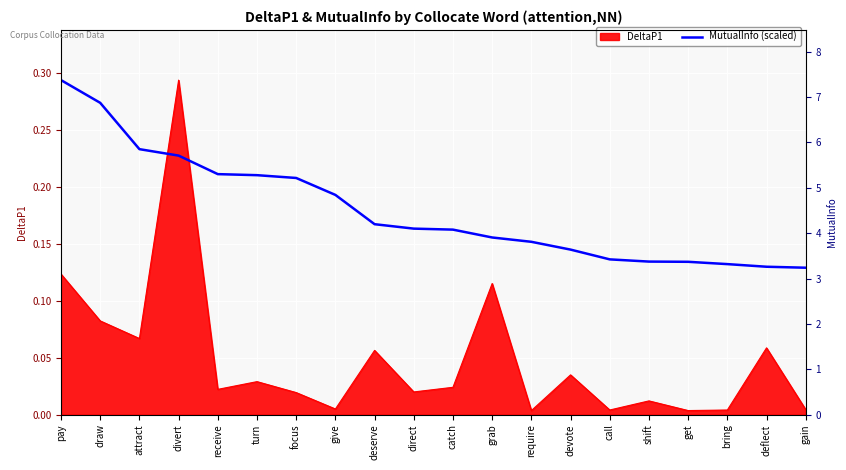

Reading left to right, what are all the values shown in this chart?

pay=0.3	draw=0.3	attract=0.2	divert=0.2	receive=0.2	turn=0.2	focus=0.2	give=0.2	deserve=0.2	direct=0.2	catch=0.2	grab=0.2	require=0.2	devote=0.1	call=0.1	shift=0.1	get=0.1	bring=0.1	deflect=0.1	gain=0.1